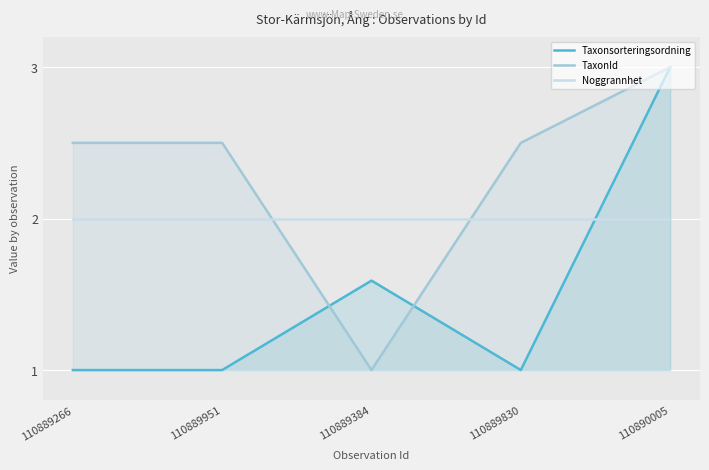

Reading left to right, extract all data points from this chart.

Taxonsorteringsordning: 1.0	1.0	1.6	1.0	3.0
TaxonId: 2.5	2.5	1.0	2.5	3.0
Noggrannhet: 2.0	2.0	2.0	2.0	2.0